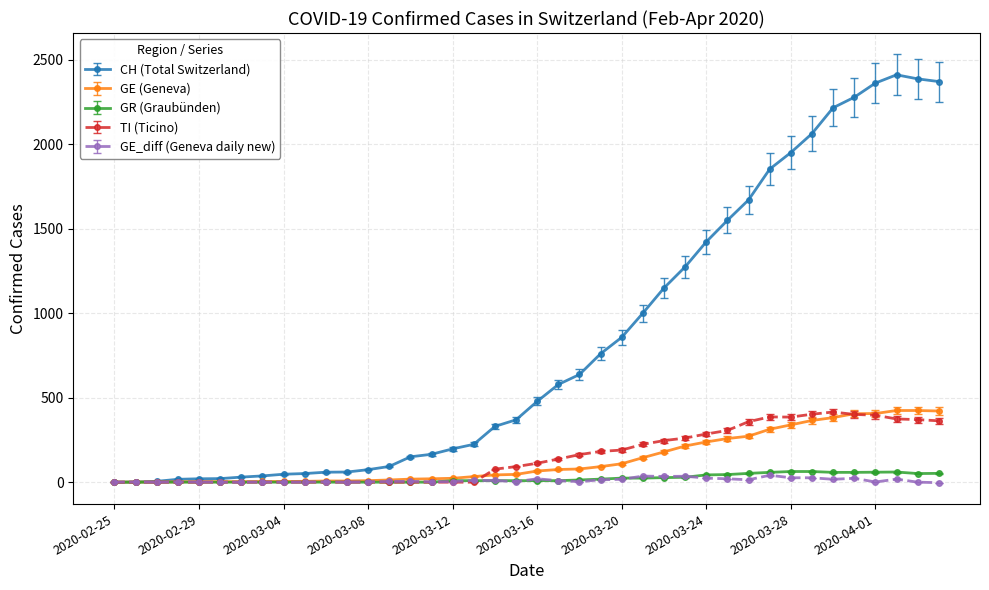

Which series has the widest spread of values?

CH (Total Switzerland)